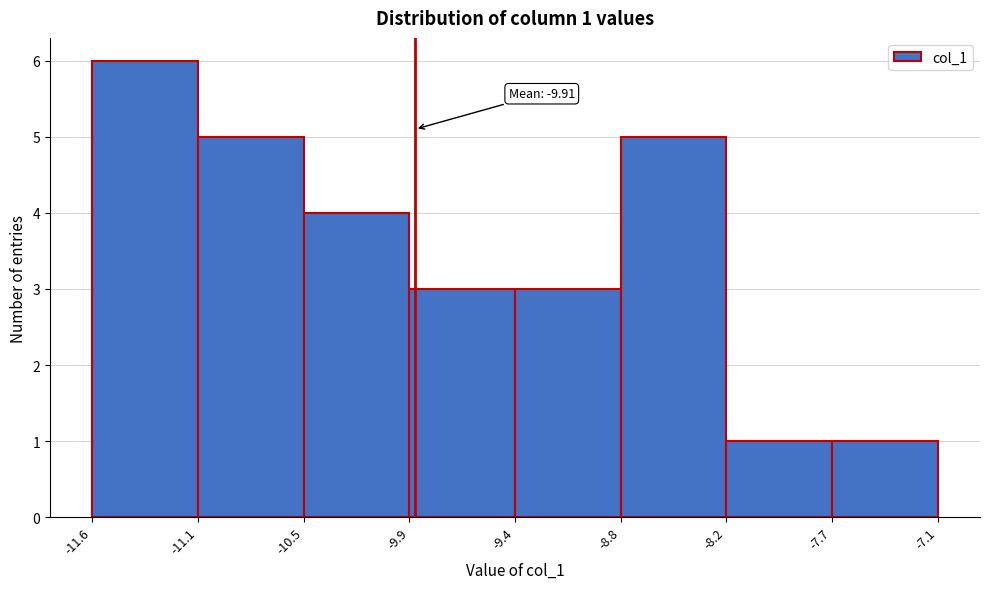

Over which range of the x-axis is the bar tallest?

-11.6 to -11.1